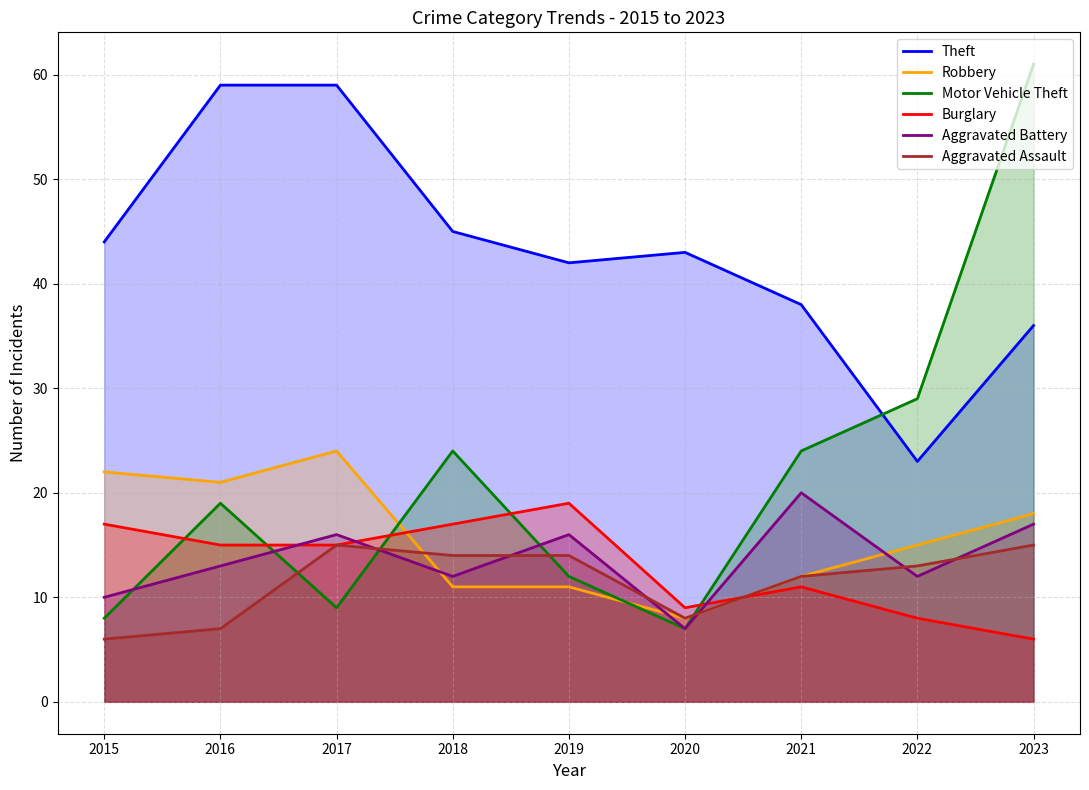

Reading left to right, transcribe all the data shown in this chart.

Theft: 44	59	59	45	42	43	38	23	36
Robbery: 22	21	24	11	11	8	12	15	18
Motor Vehicle Theft: 8	19	9	24	12	7	24	29	61
Burglary: 17	15	15	17	19	9	11	8	6
Aggravated Battery: 10	13	16	12	16	7	20	12	17
Aggravated Assault: 6	7	15	14	14	8	12	13	15